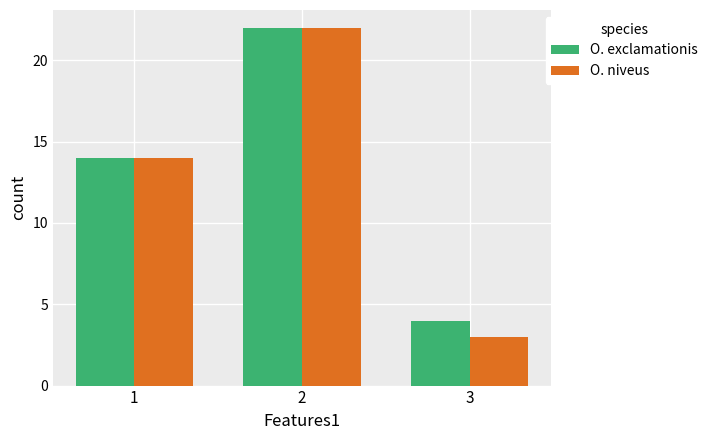

What is the total value across all series at 3?

7